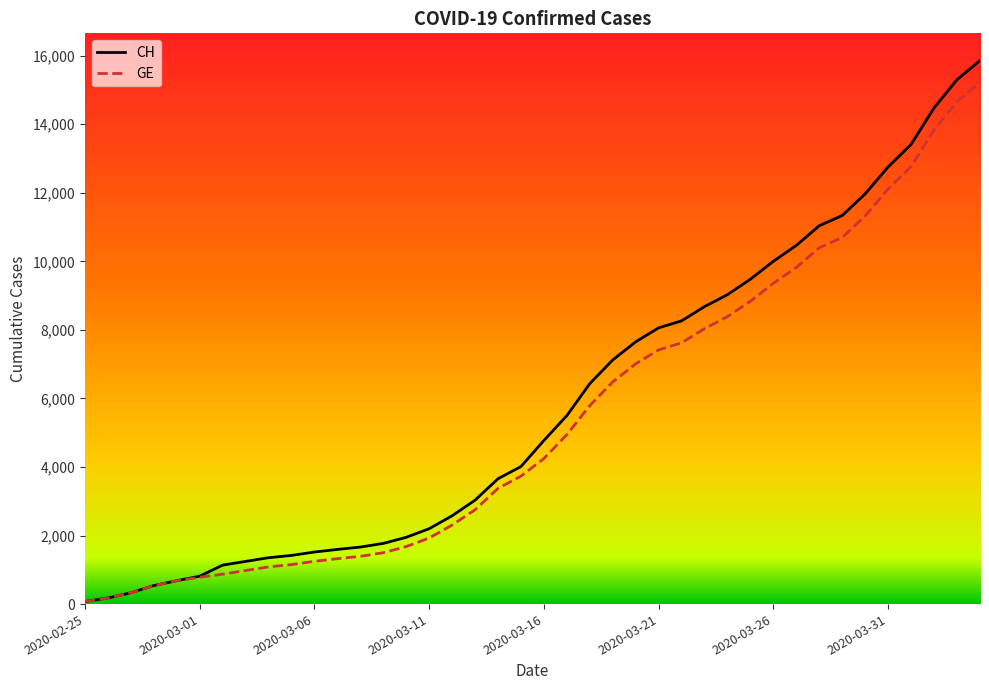

What is the average value of the CH series?

5835